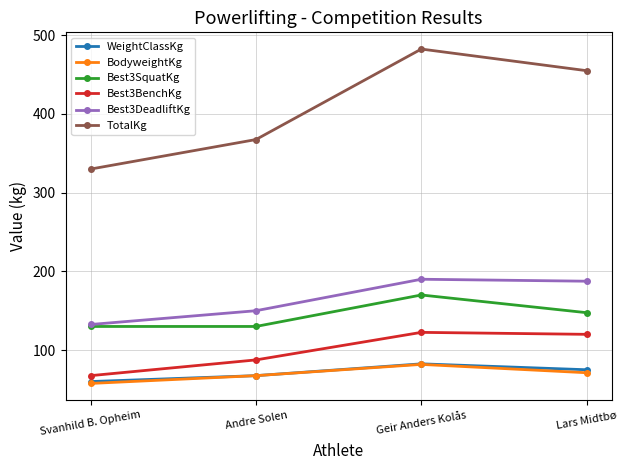

The value of Best3BenchKg at Lars Midtbø is 120.0. True or false?

True